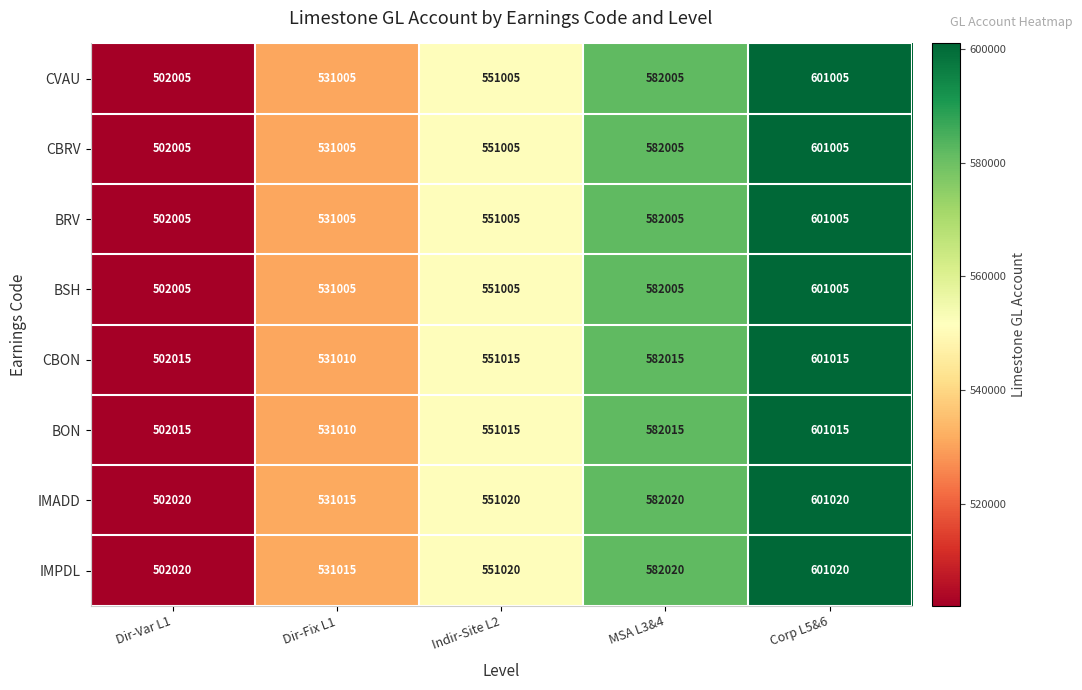

How many CVAU values are between 531005 and 582005?

3